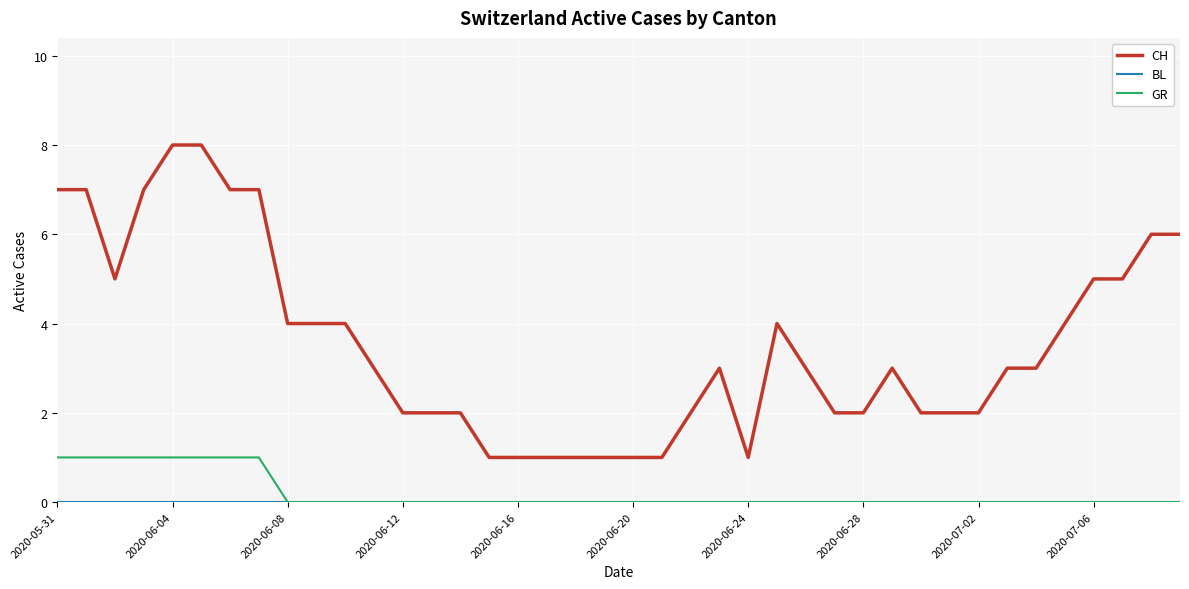

Which series has the largest total across all categories?

CH